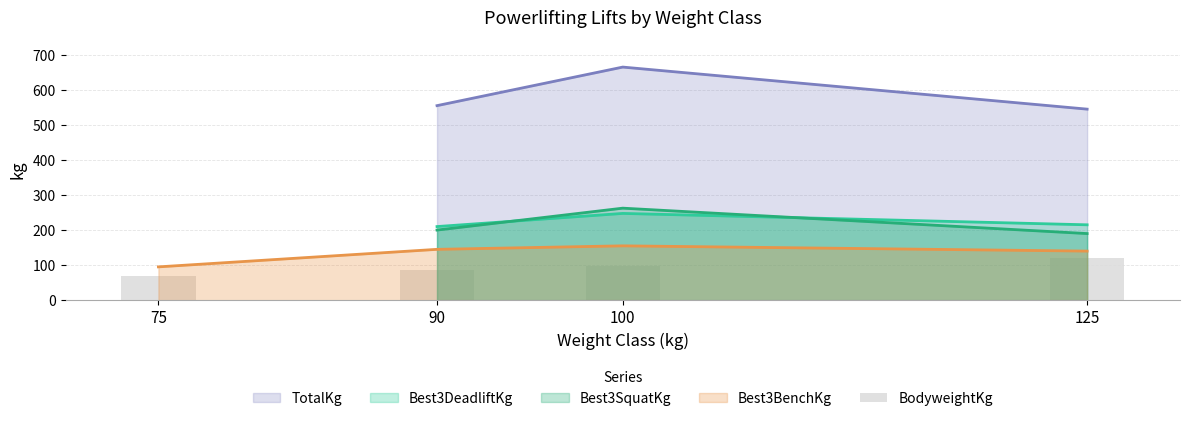

How many interior local peaks does the Best3BenchKg series have?

1